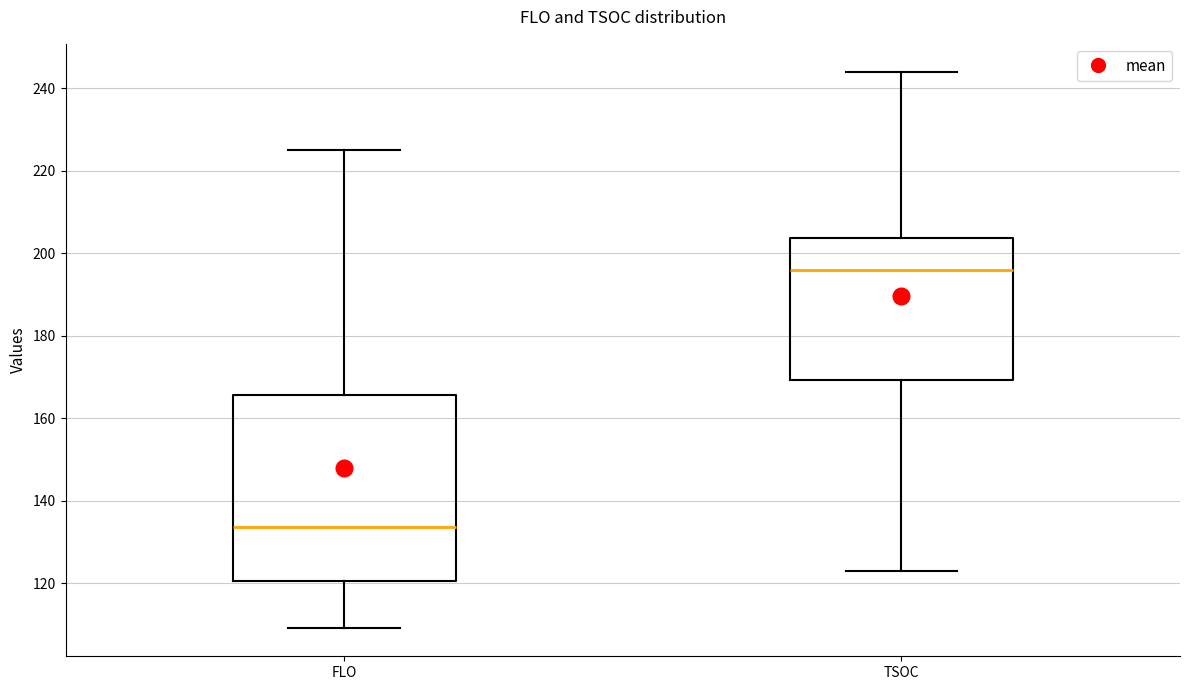

Reading left to right, transcribe this box plot: for each box, give where its median line is, the range the box spans, and where its two whiskers end, as read against the y-axis. The values are not printed on the chart, so give them approximately, as read against the axis.

FLO: median 134, box 120 to 166, whiskers 110 to 226
TSOC: median 196, box 170 to 204, whiskers 124 to 244